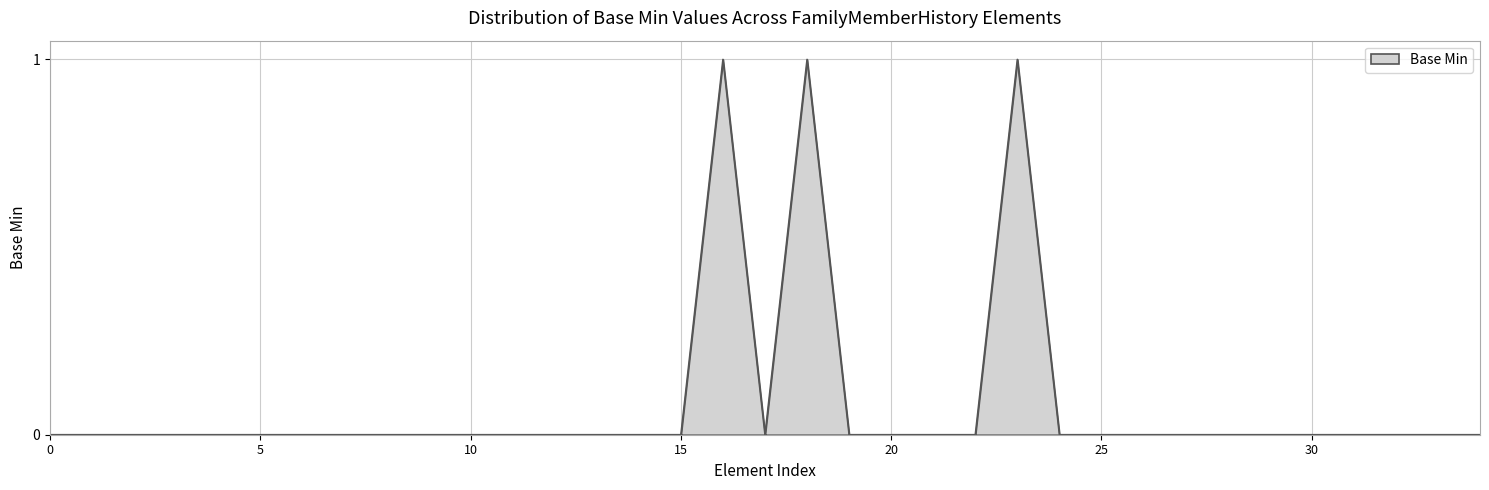

Reading right to left, what are all the values shown in this chart?

0	0	0	0	0	0	0	0	0	0	0	1	0	0	0	0	1	0	1	0	0	0	0	0	0	0	0	0	0	0	0	0	0	0	0